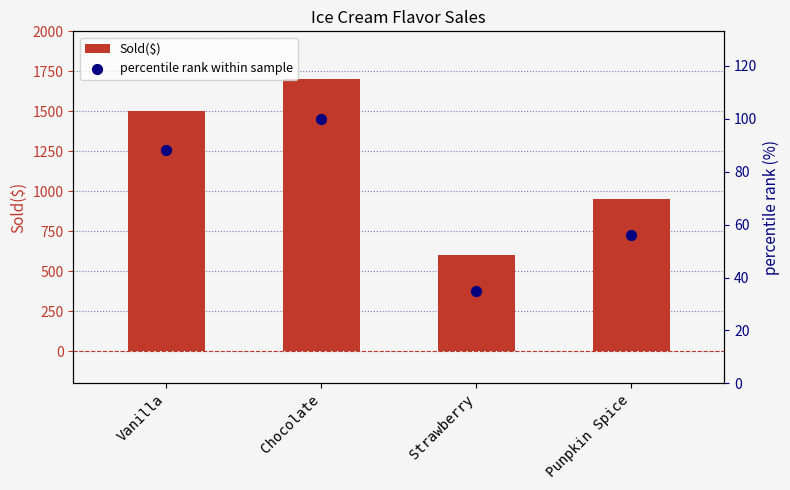

Is the value of Sold($) at Punpkin Spice greater than the value of percentile rank within sample at Strawberry?

Yes